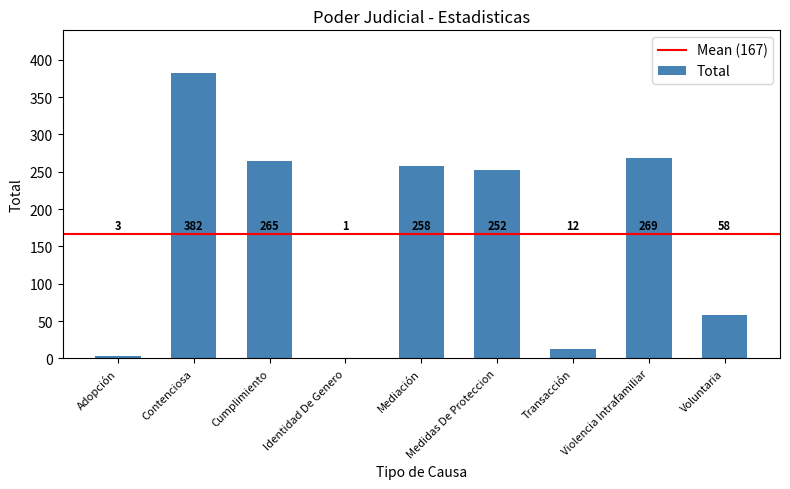

What is the average value?

167